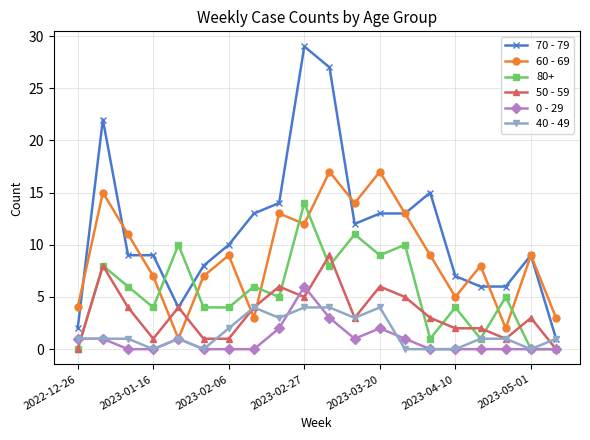

List the series in order of their peak value, highest first.

70 - 79, 60 - 69, 80+, 50 - 59, 0 - 29, 40 - 49